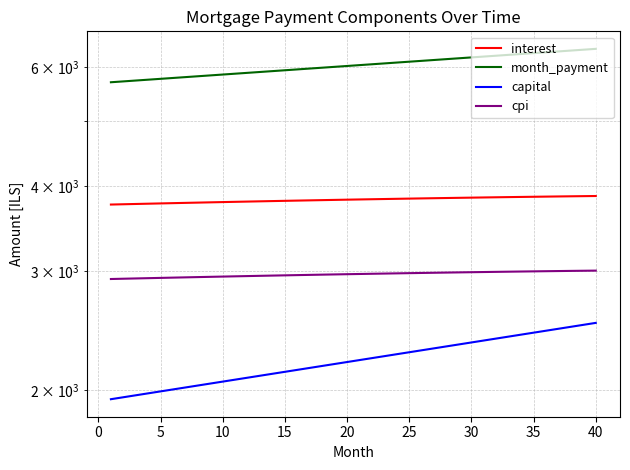

What is the value of the cpi point at the 25th from the left?

2978.2